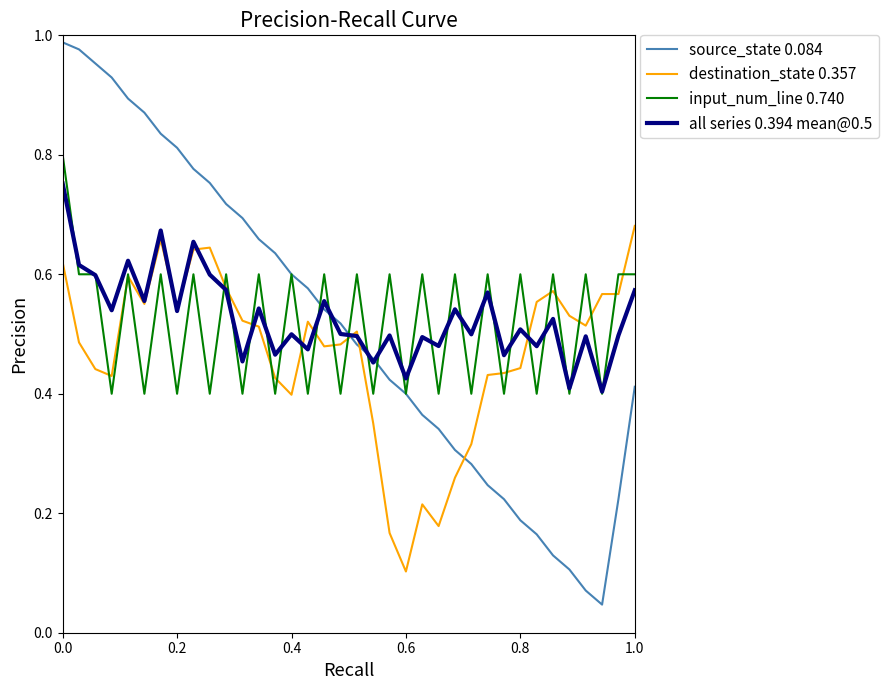

Which series has the widest spread of values?

source_state 0.084